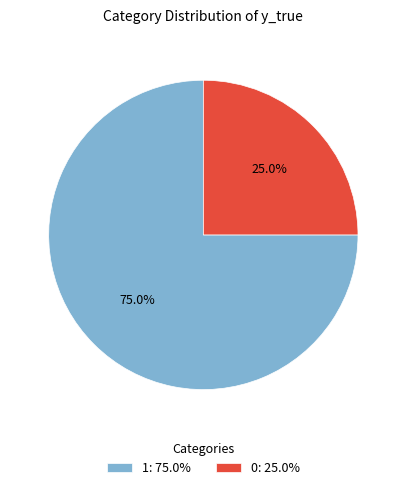

What is the total percentage of 0 and 1?

100.0%